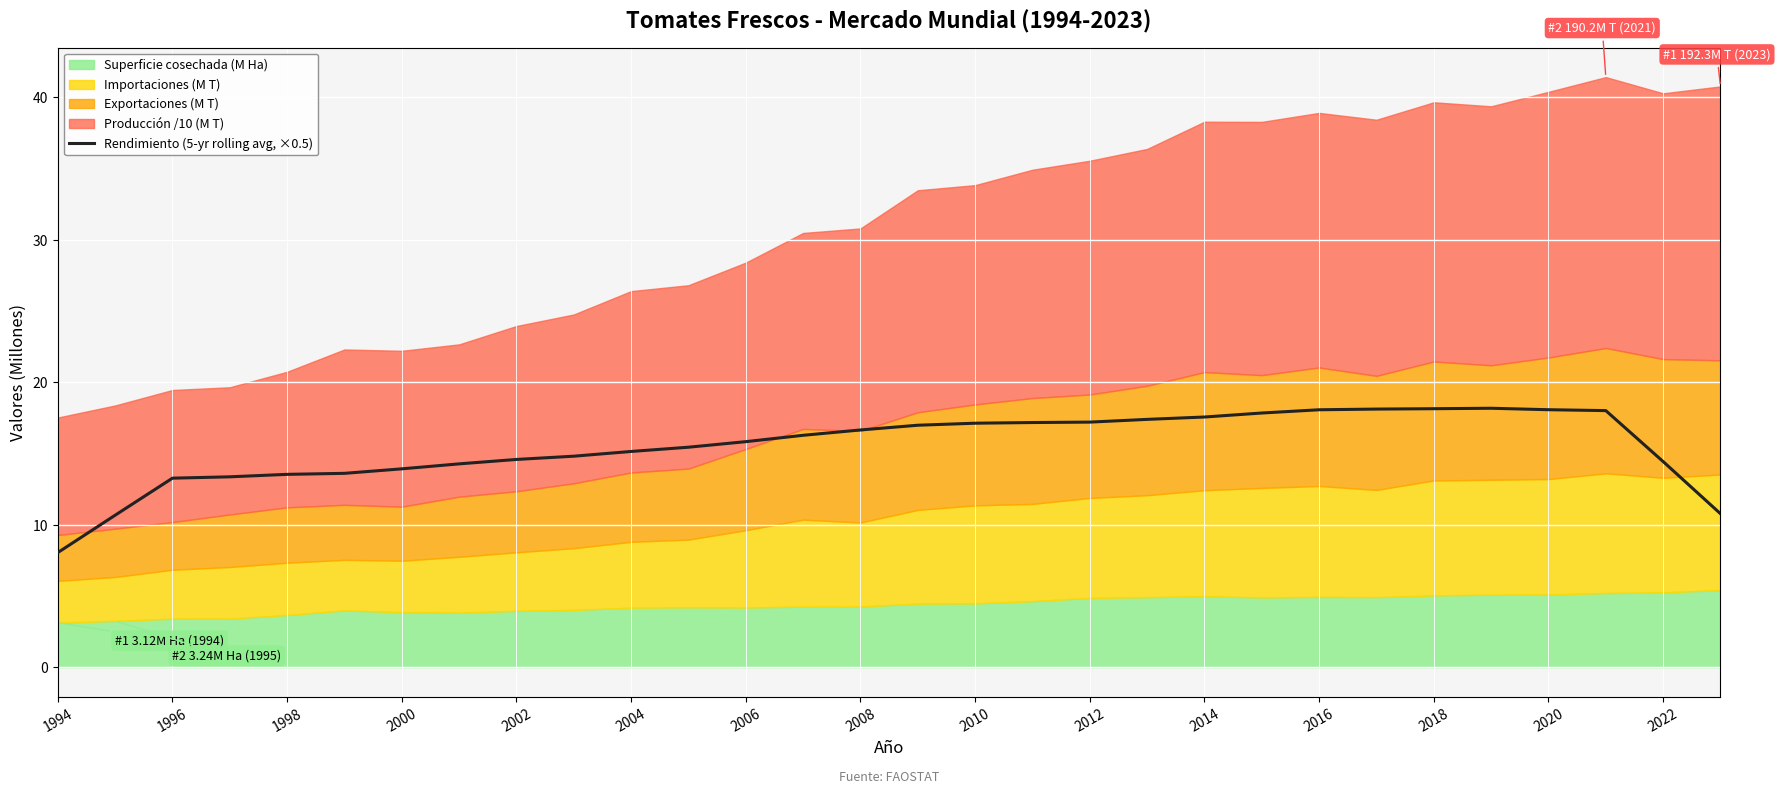

True or false: Rendimiento (5-yr rolling avg, ×0.5) has a value of 13.3 at 1996.

True